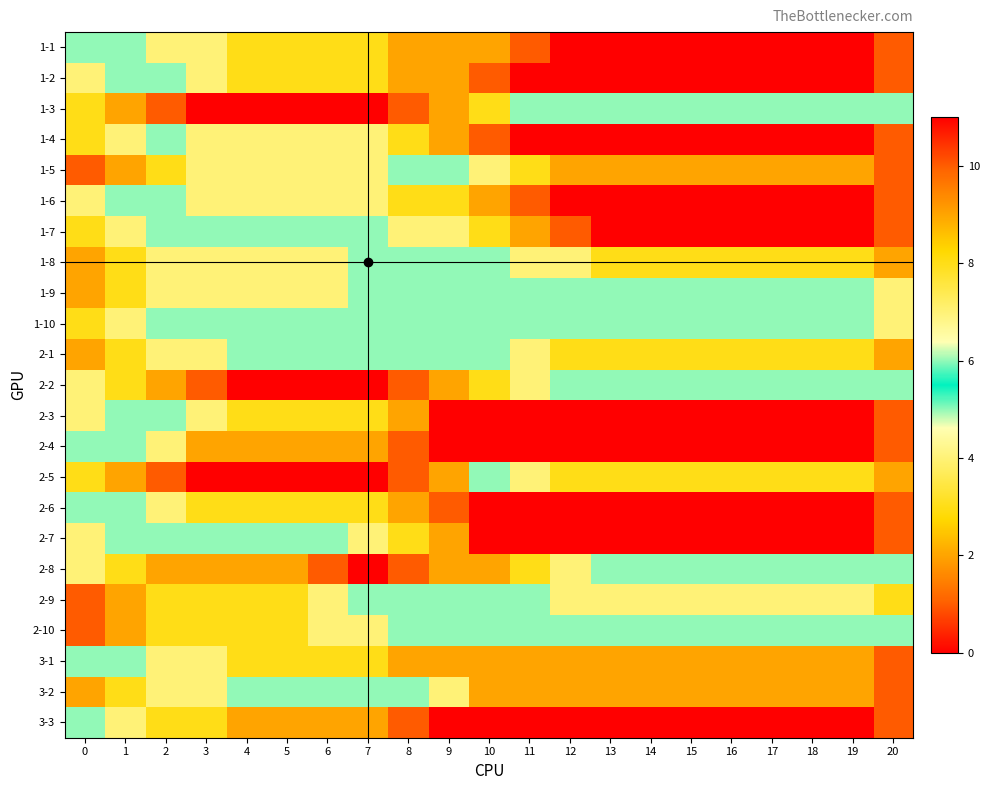

Count the number of data series in this chart.

23